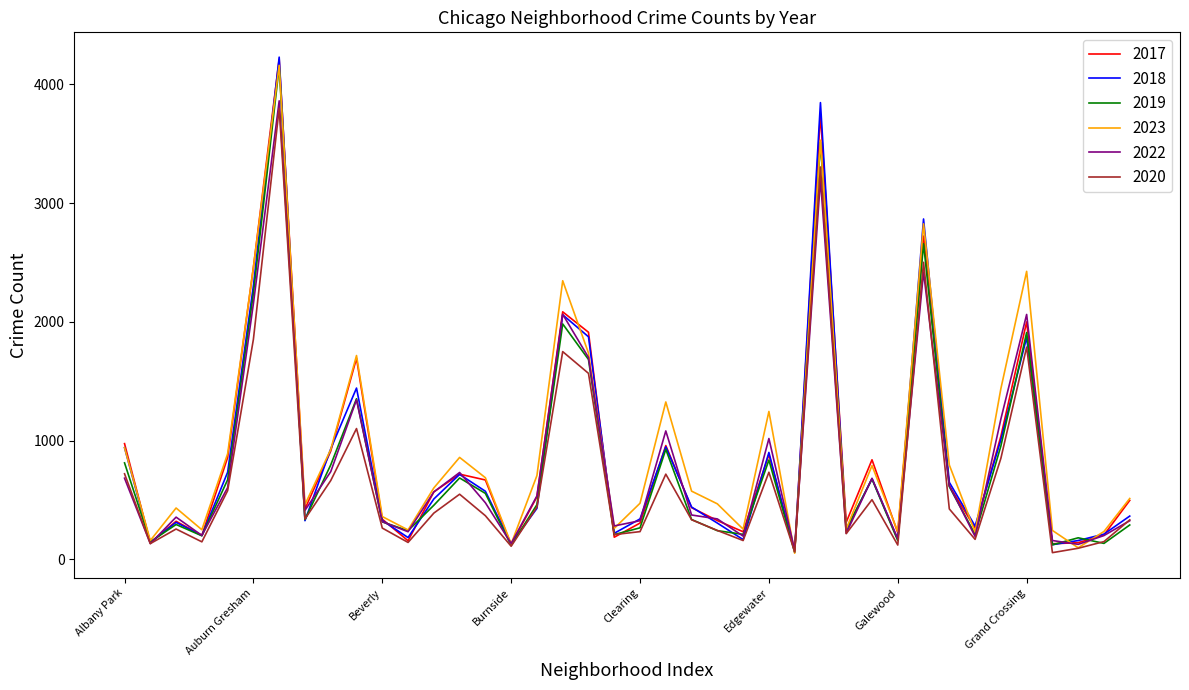

What is the greatest value displayed?

4229